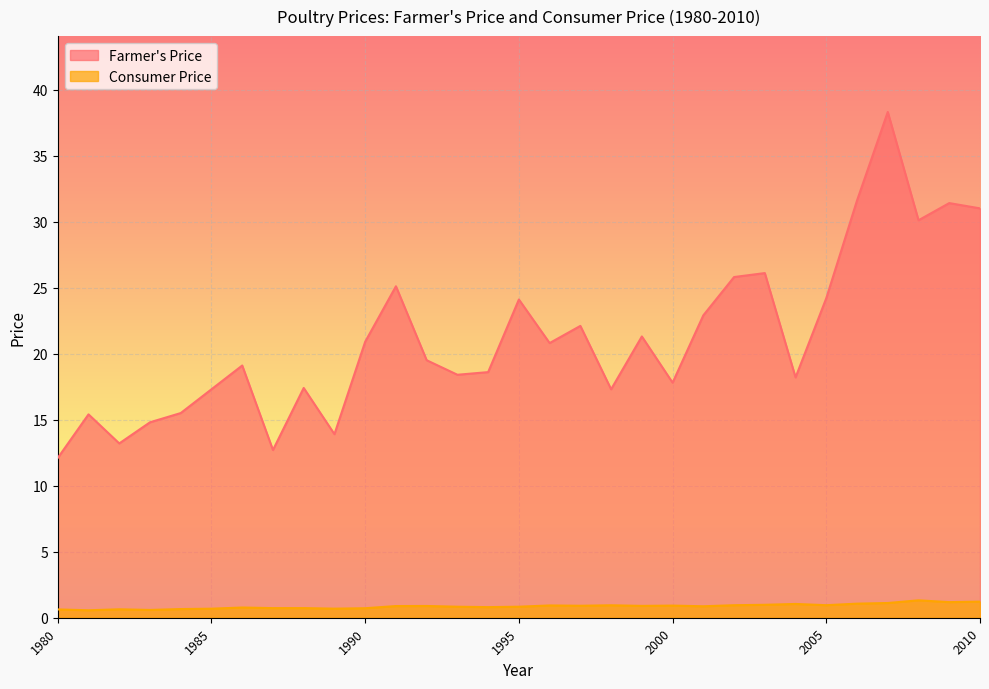

Between 1995 and 1998, which series saw the biggest shift?

Farmer's Price